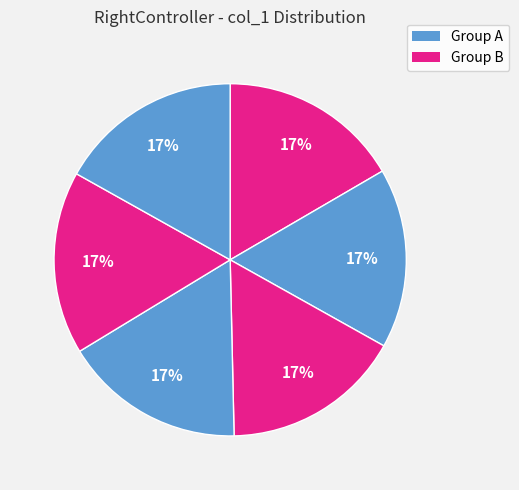

Does any single category account for the majority?

No